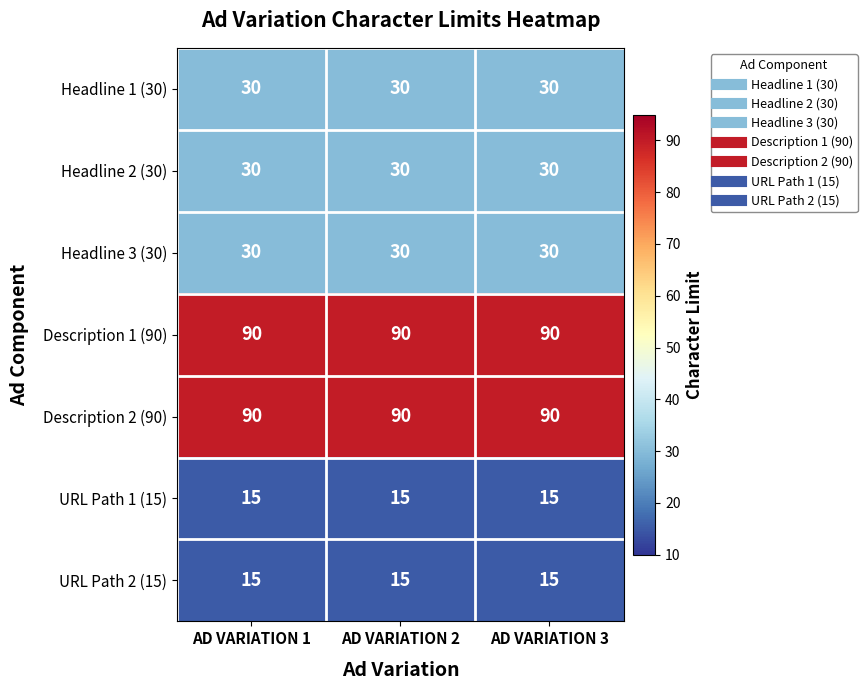

What is the maximum value shown in the chart?

90